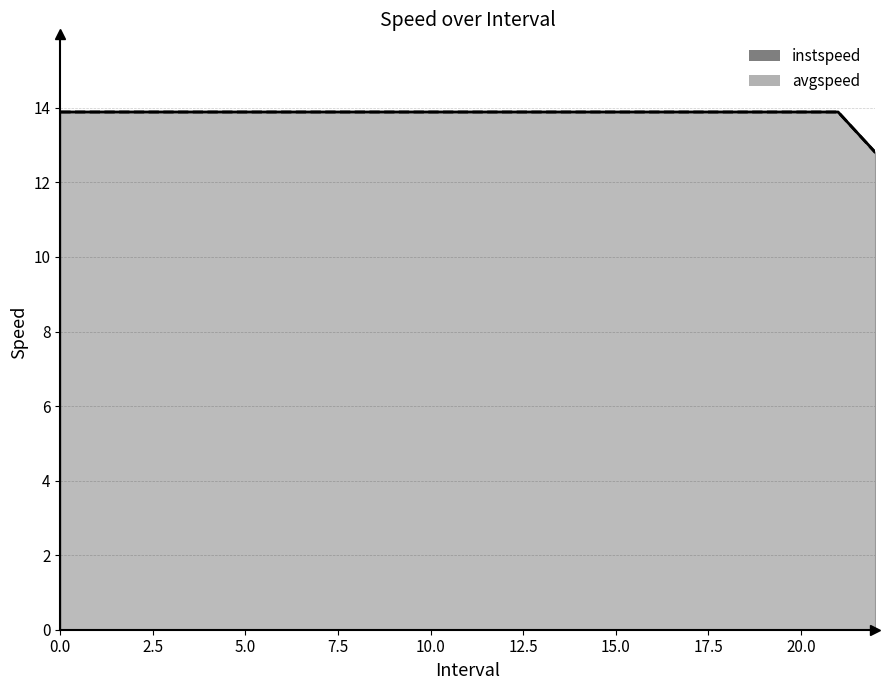

Reading right to left, list all the values displayed in this chart.

instspeed: 12.8	13.9	13.9	13.9	13.9	13.9	13.9	13.9	13.9	13.9	13.9	13.9	13.9	13.9	13.9	13.9	13.9	13.9	13.9	13.9	13.9	13.9	13.9
avgspeed: 12.8	13.9	13.9	13.9	13.9	13.9	13.9	13.9	13.9	13.9	13.9	13.9	13.9	13.9	13.9	13.9	13.9	13.9	13.9	13.9	13.9	13.9	13.9